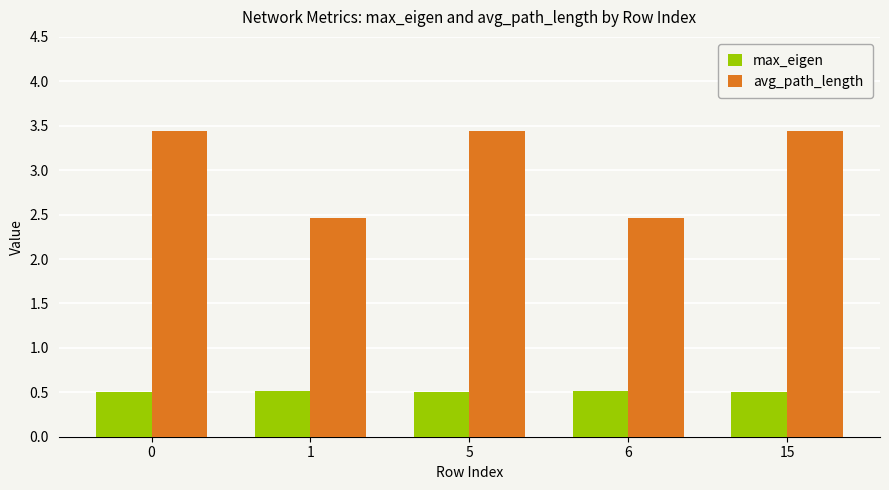

Rank the series by their maximum value, from lowest to highest.

max_eigen, avg_path_length